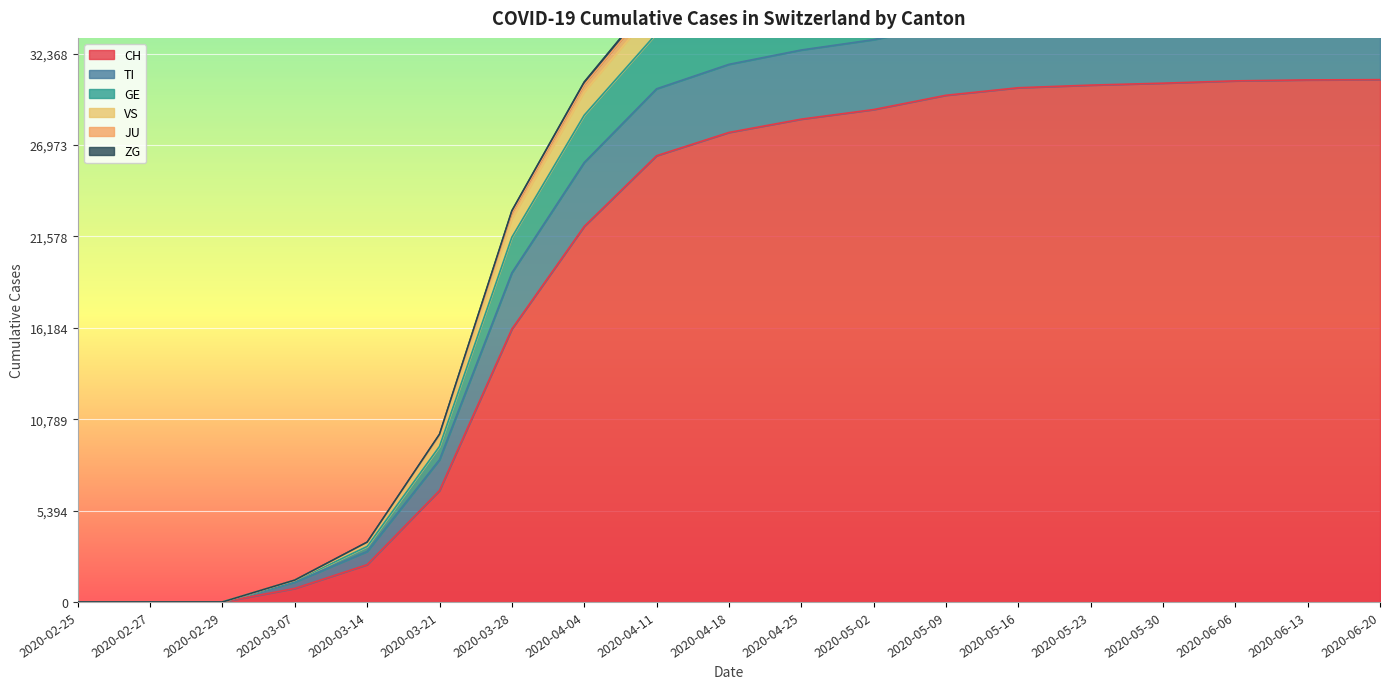

What position from the left is 2020-04-18?

10